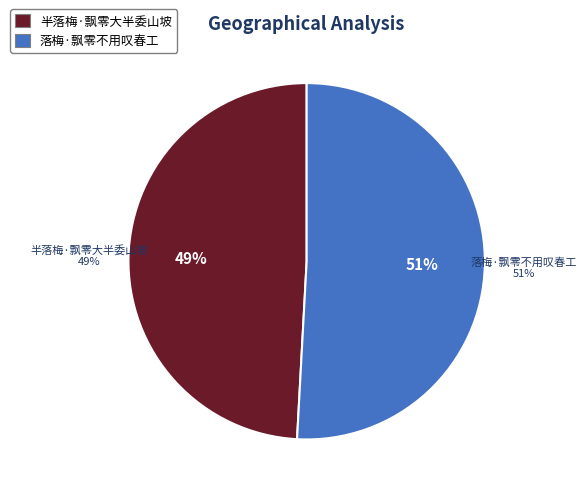

Approximately how many times larger is the value at 半落梅·飘零大半委山坡 compared to 落梅·飘零不用叹春工?

1.0